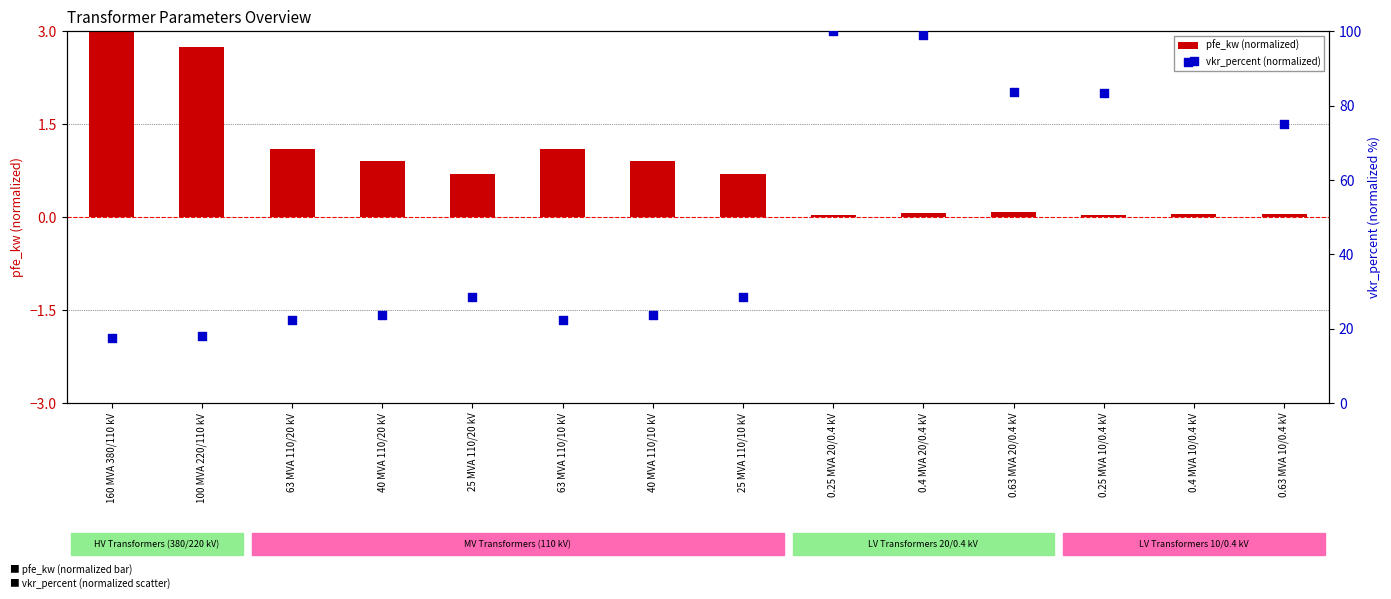

At how many categories does at least one series exceed 45?

6